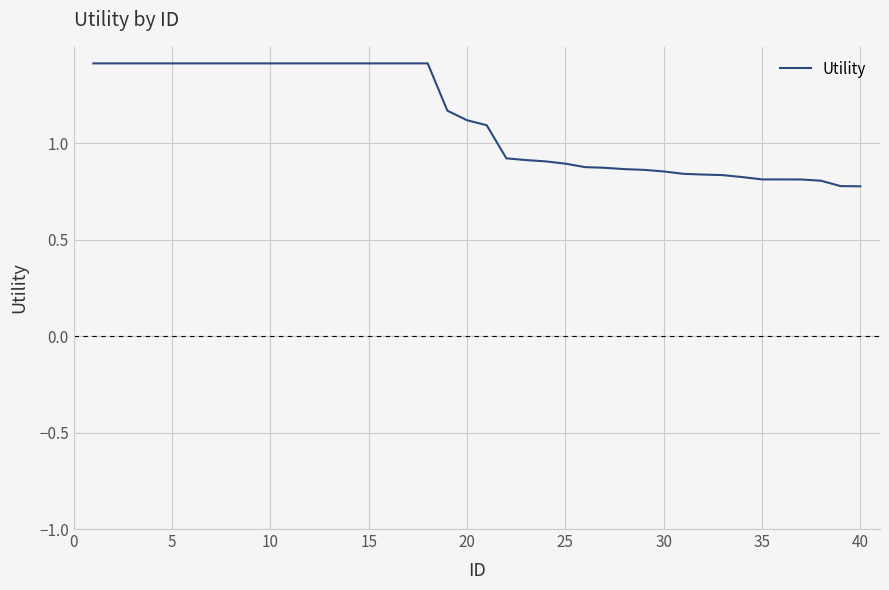

What is the greatest value displayed?

1.4